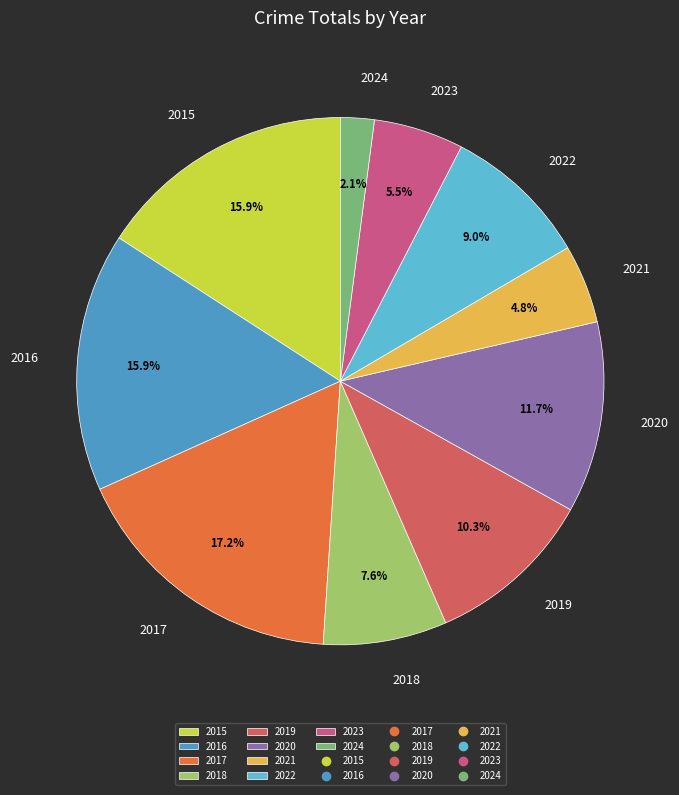

Between 2024 and 2016, which is larger?

2016